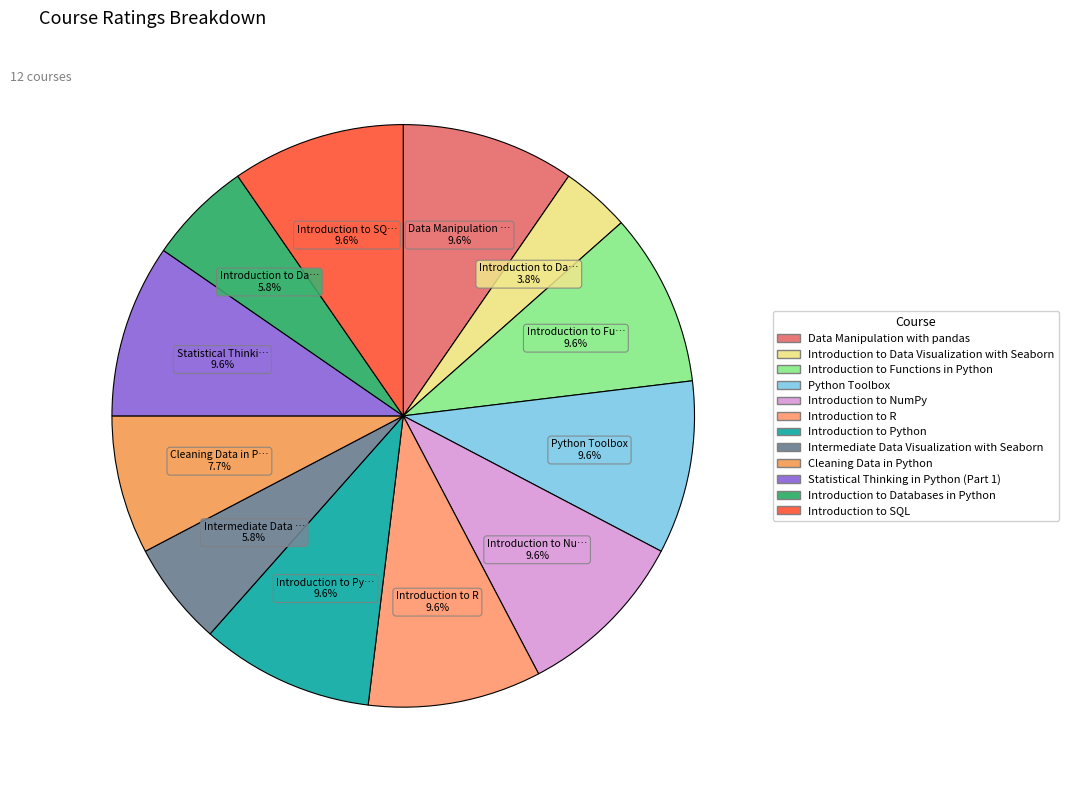

How many slices are in this pie chart?

12